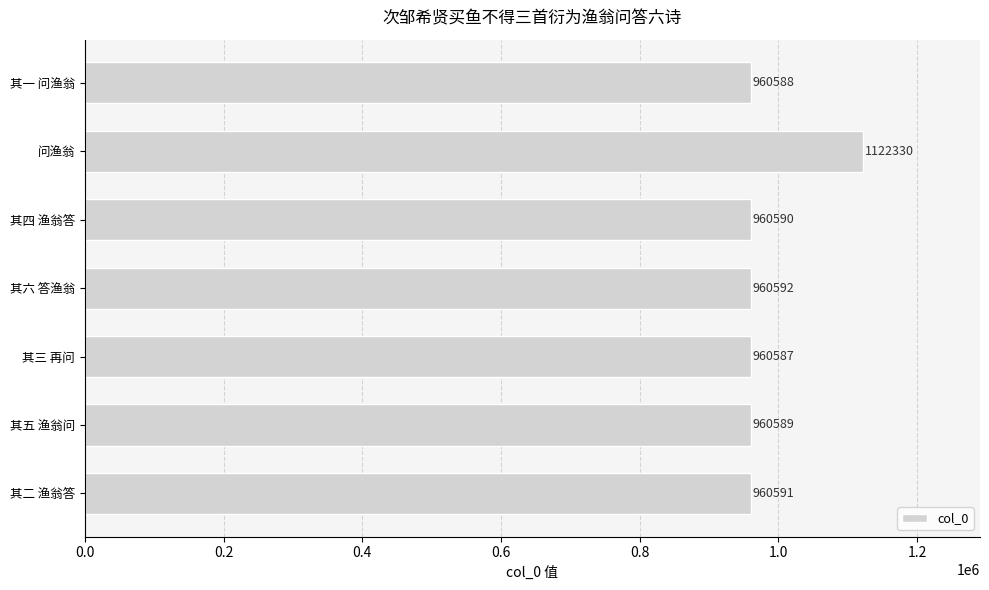

How many series are shown in this chart?

1